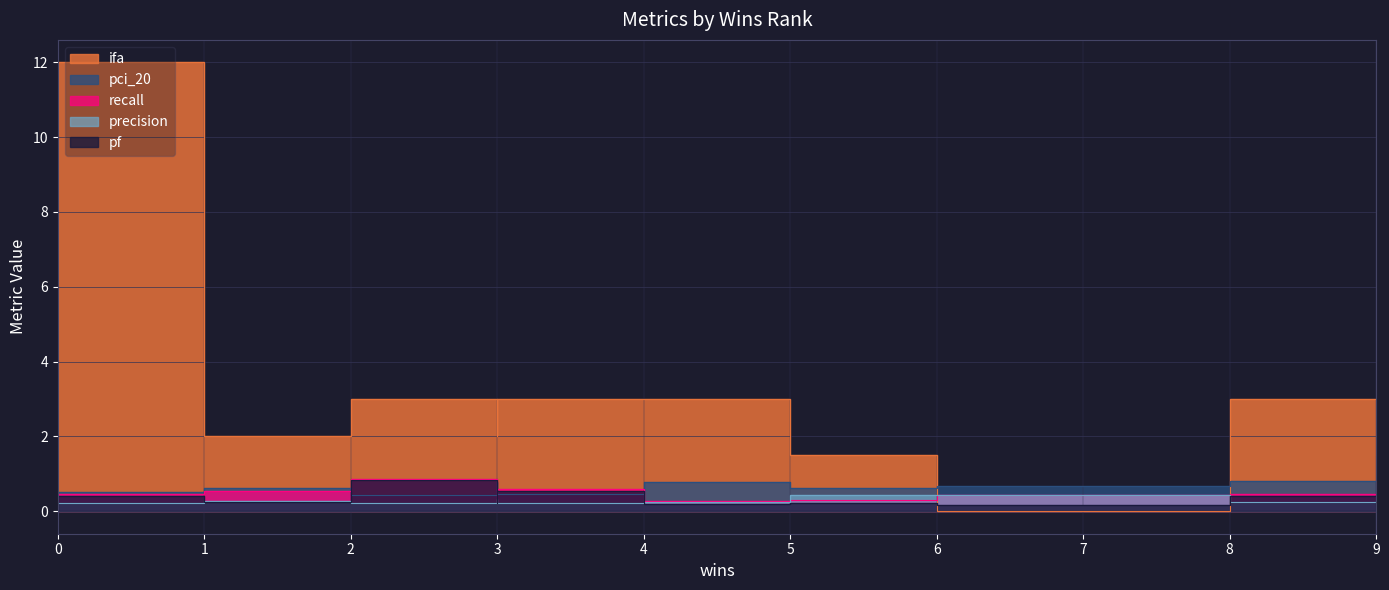

True or false: ifa has a value of 1.8 at 5.

False